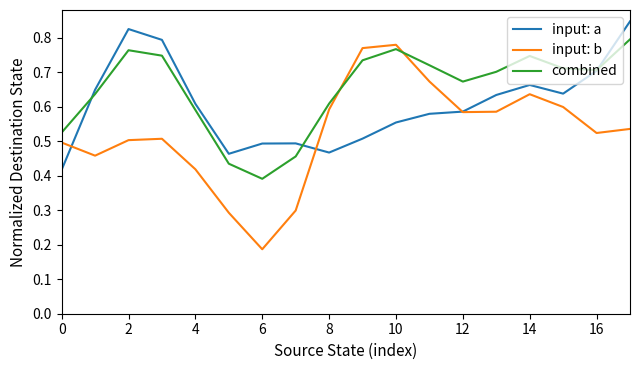

Which series has the largest range (max minus min)?

input: b